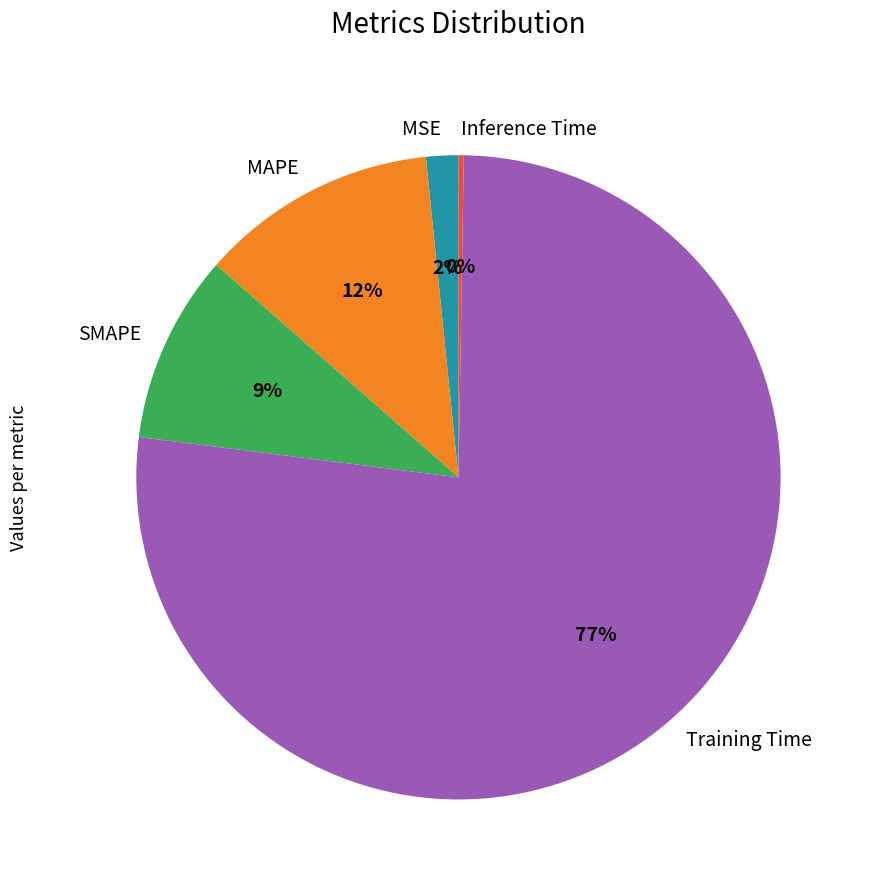

Which has a higher value, MSE or SMAPE?

SMAPE